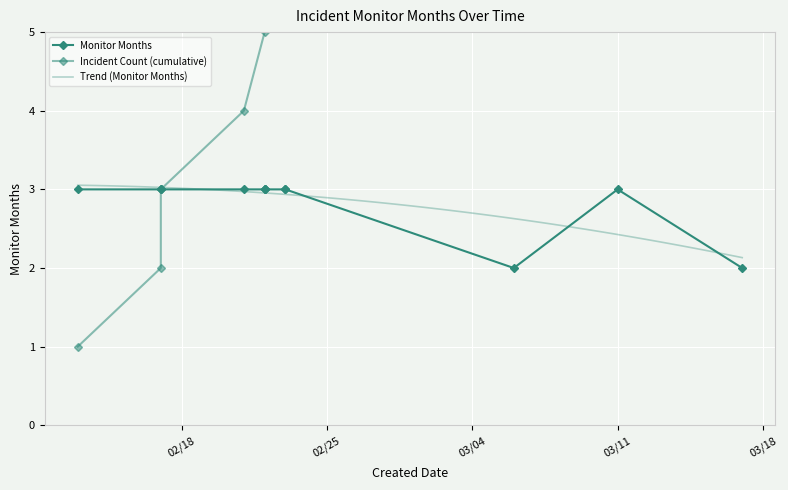

Is it true that the value at 2025-02-17 is 4?

False